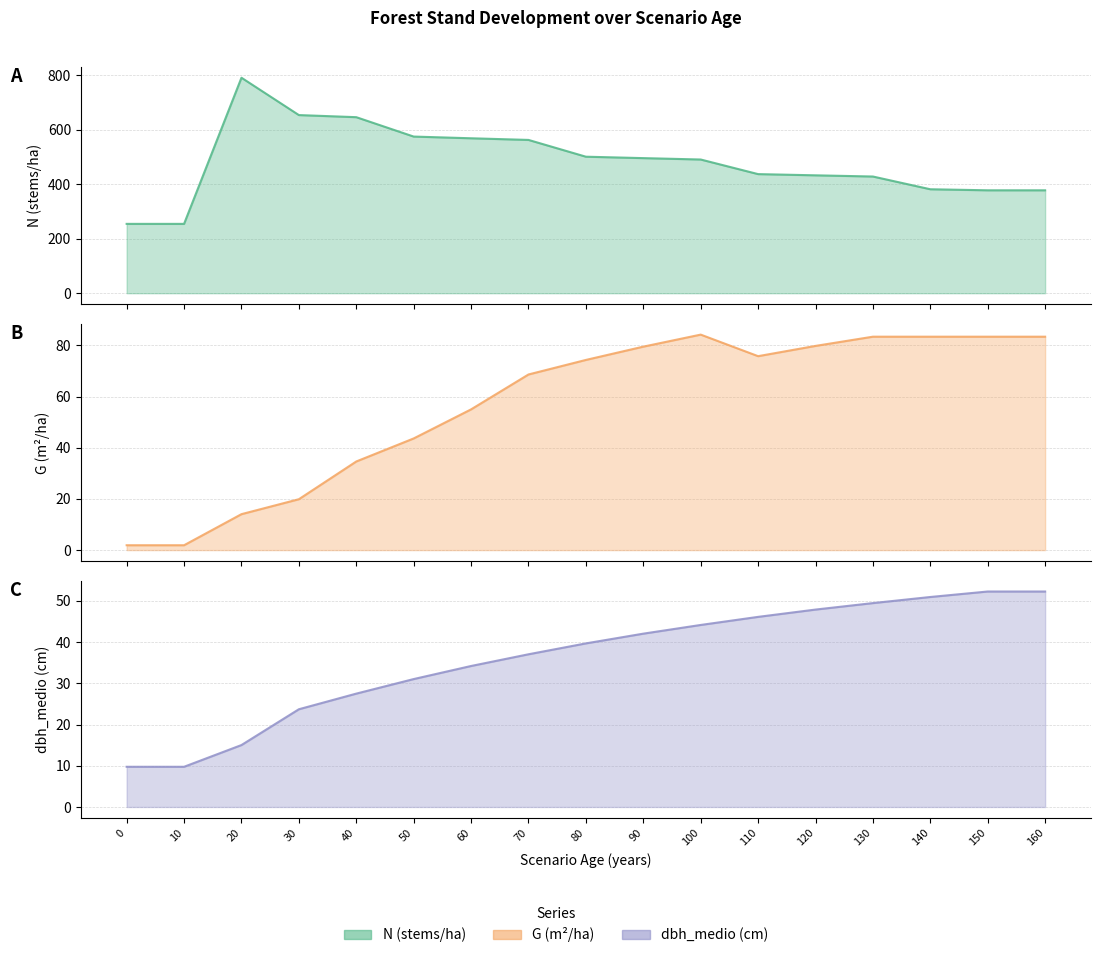

What is the minimum value shown in the chart?

1.9